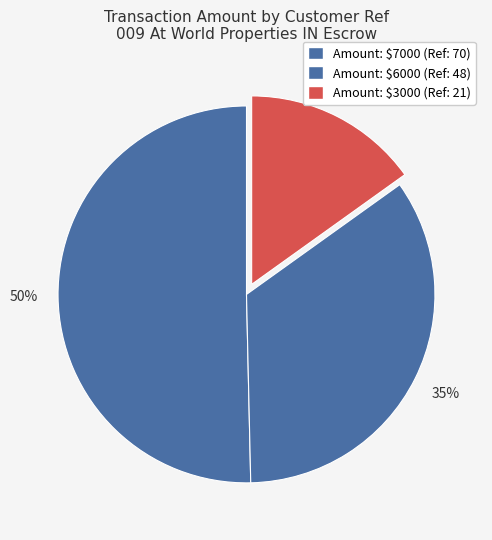

Count the number of slices in the pie.

3